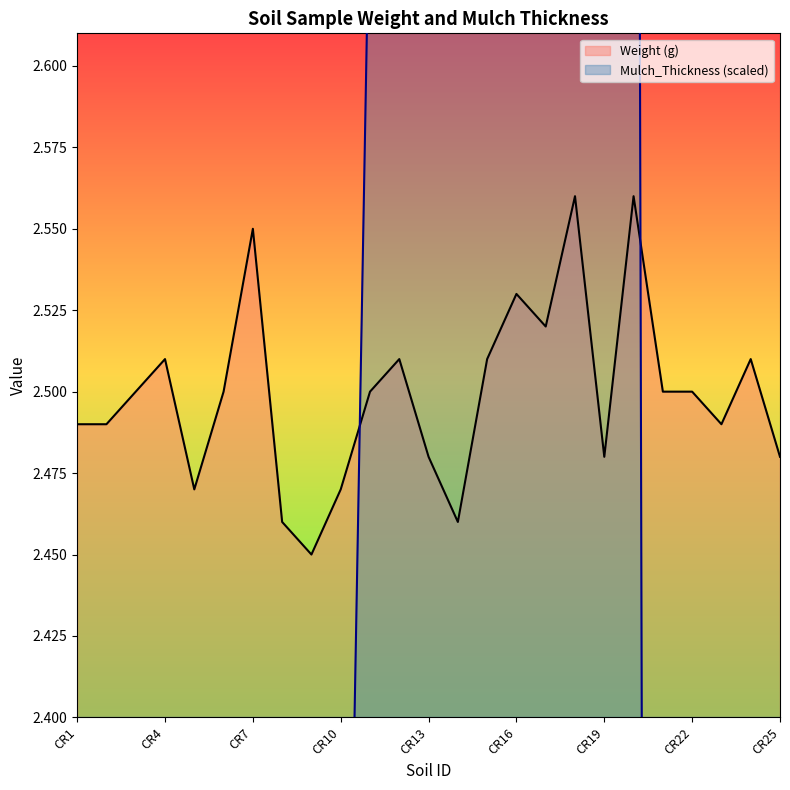

Reading left to right, list all the values displayed in this chart.

Weight (g): 2.5	2.5	2.5	2.5	2.5	2.5	2.5	2.5	2.5	2.5	2.5	2.5	2.5	2.5	2.5	2.5	2.5	2.6	2.5	2.6	2.5	2.5	2.5	2.5	2.5
Mulch_Thickness: 1.8	1.8	1.8	1.8	1.8	2.2	2.2	2.2	2.2	2.2	2.7	2.7	2.7	2.7	2.7	3.3	3.3	3.3	3.3	3.3	0.0	0.0	0.0	0.0	0.0